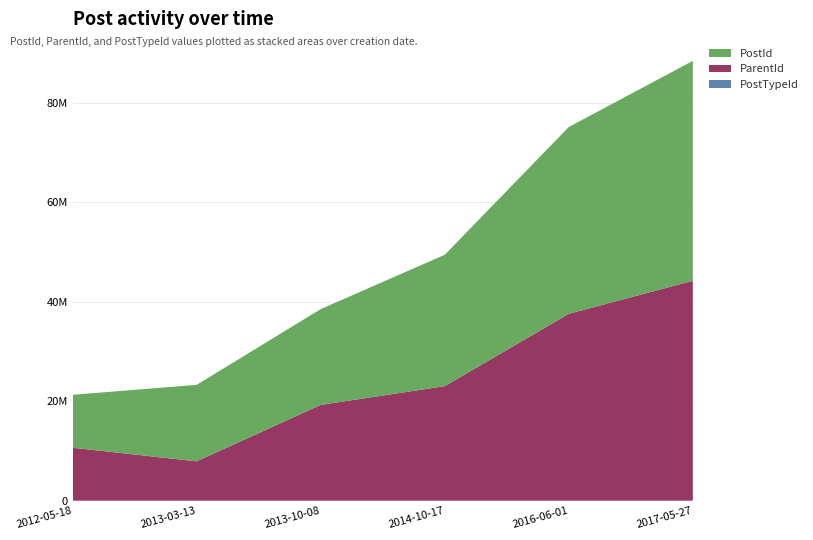

Reading left to right, what are all the values shown in this chart?

PostId: 10645758	15378140	19260524	26416548	37568829	44215497
ParentId: 10645758	7915134	19260524	23031265	37568829	44215497
PostTypeId: 1	2	1	2	1	1